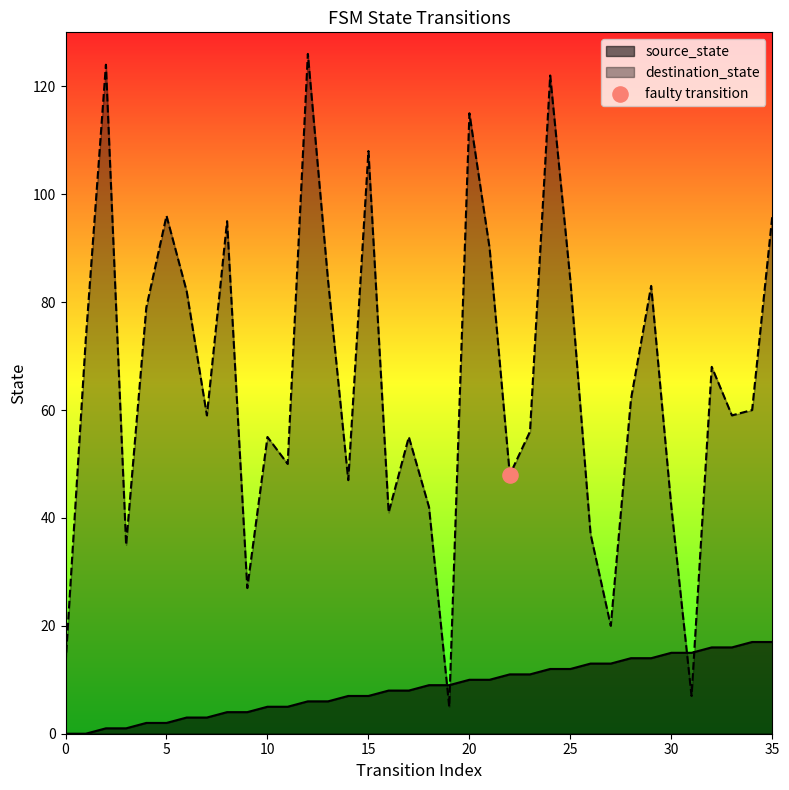

Which series has the largest total across all categories?

destination_state